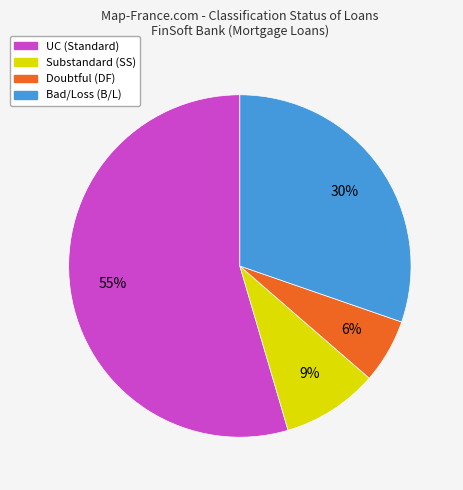

To the nearest percent, what is the average slice percentage?

25%